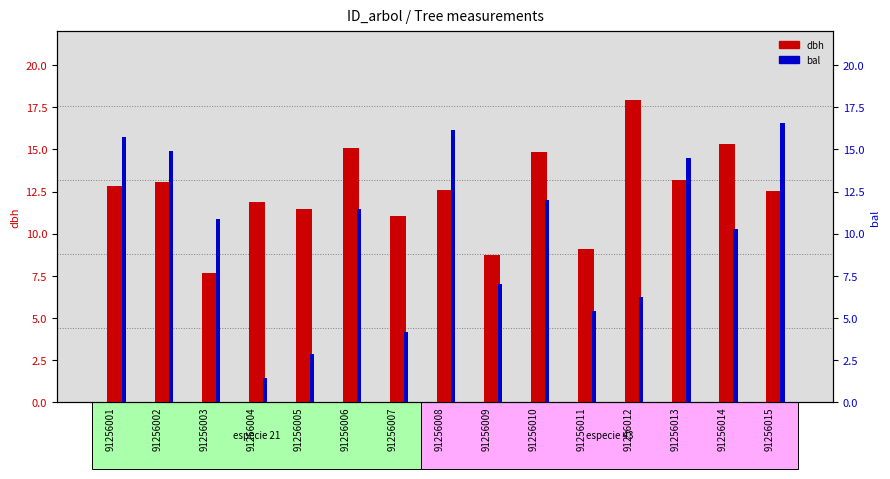

What is the total value across all series at 91256010?

26.9